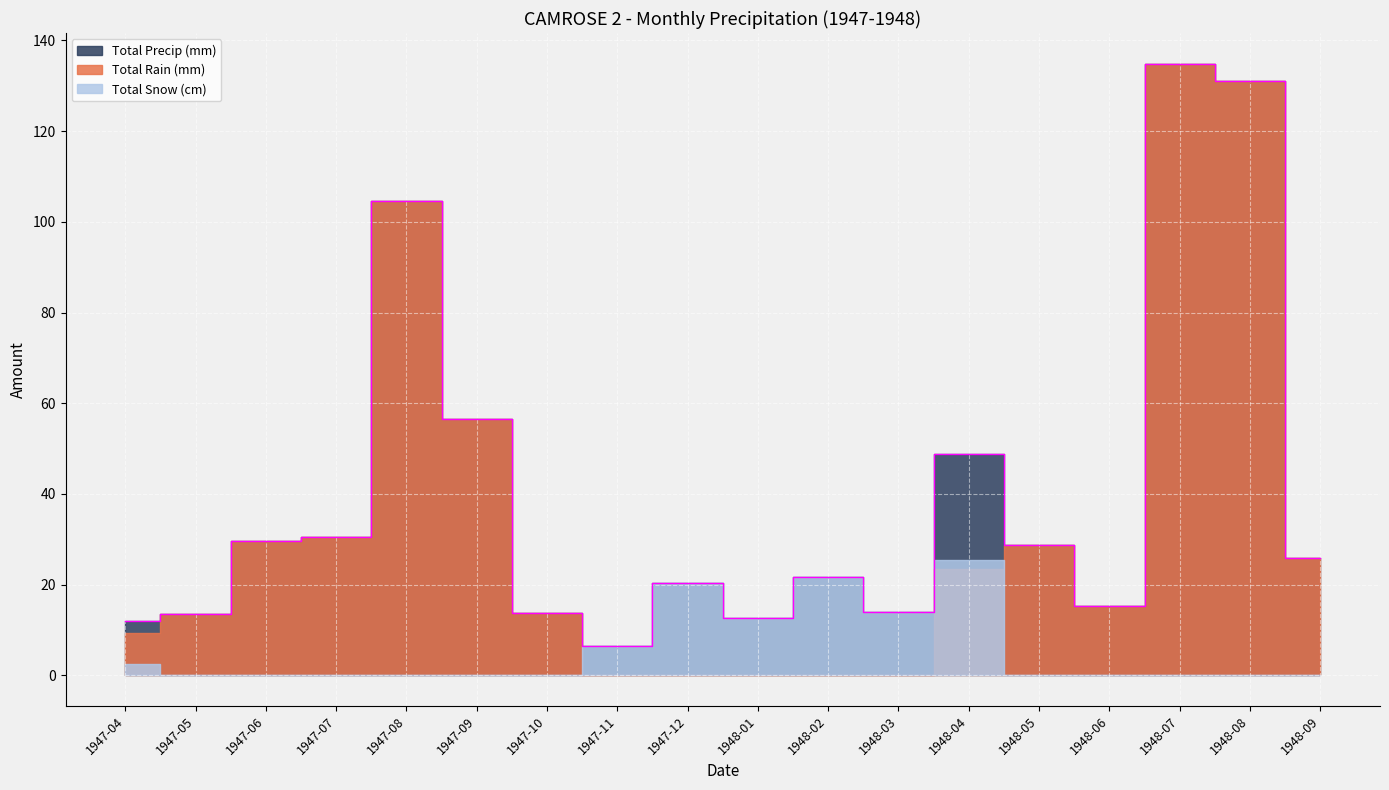

What is the average value of the Total Rain (mm) series?

34.3